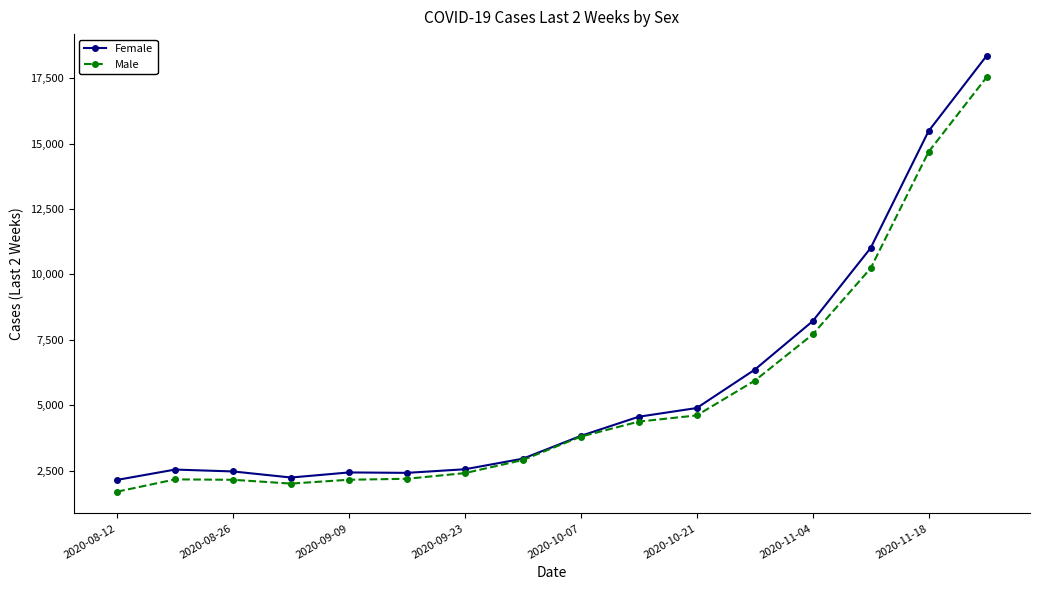

What is the minimum value for Male?

1698